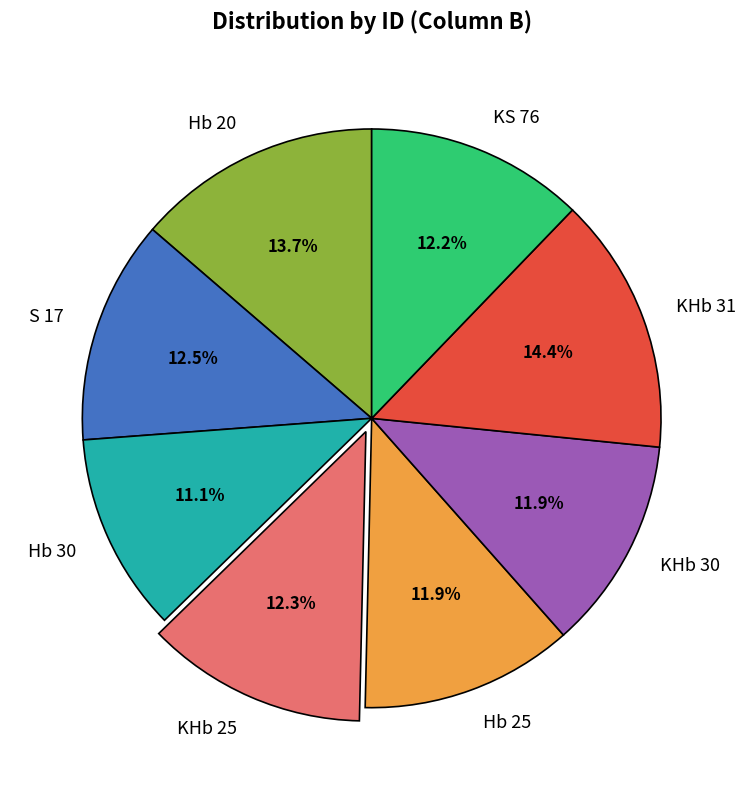

What is the total percentage of Hb 20 and KS 76?

25.9%